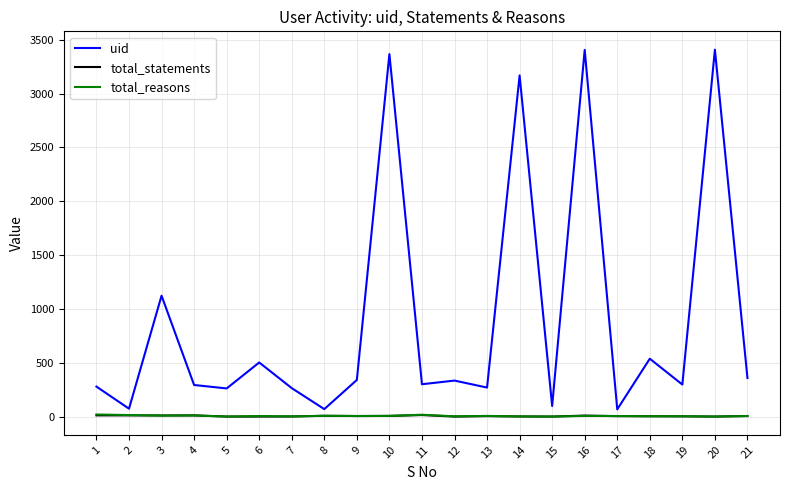

Is the value of uid at 5 greater than the value of total_statements at 6?

Yes